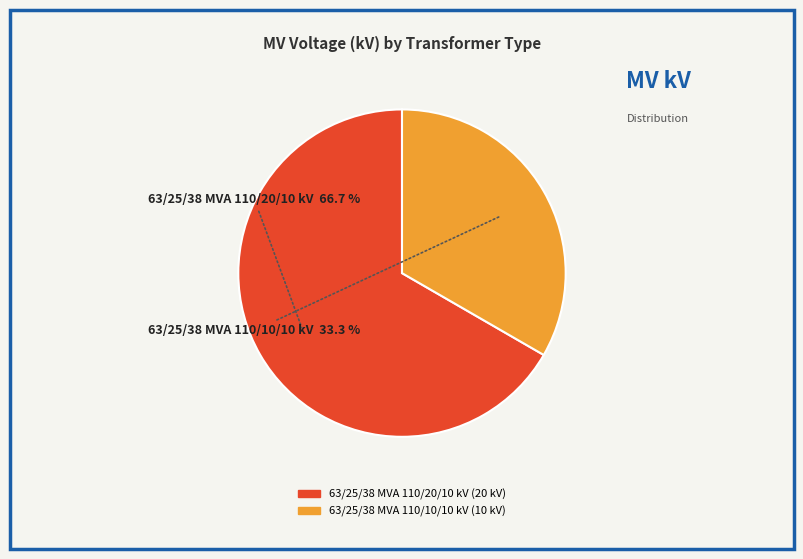

Do 63/25/38 MVA 110/20/10 kV and 63/25/38 MVA 110/10/10 kV together represent more than half of the pie?

Yes